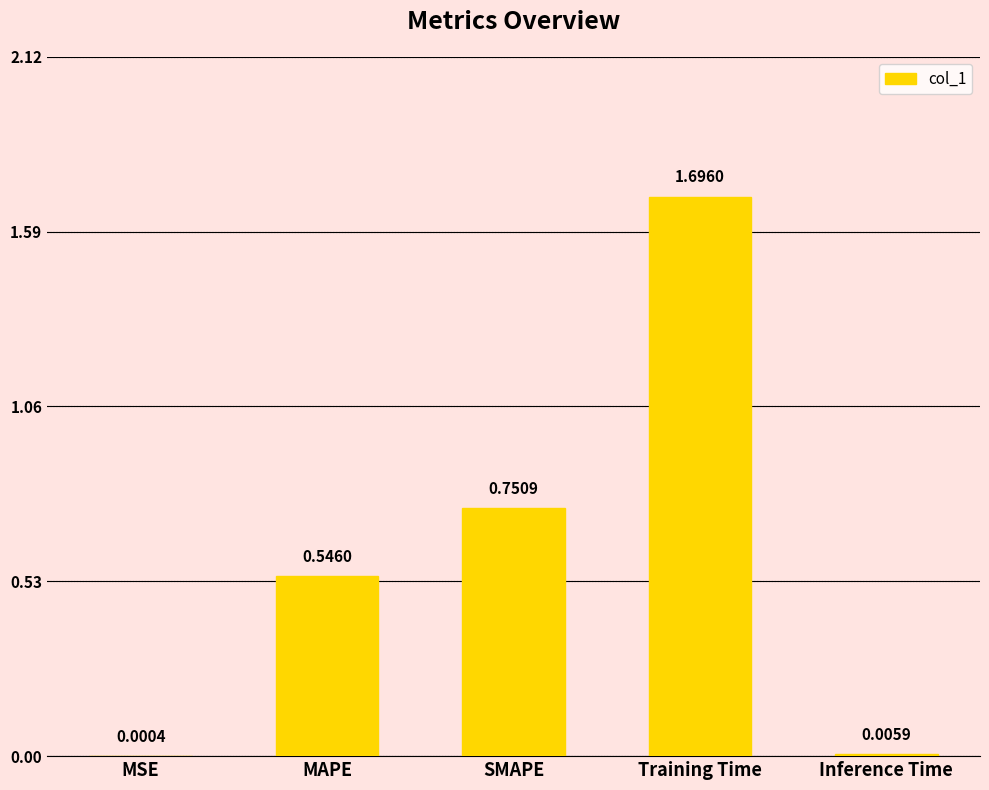

What is the average value?

0.6